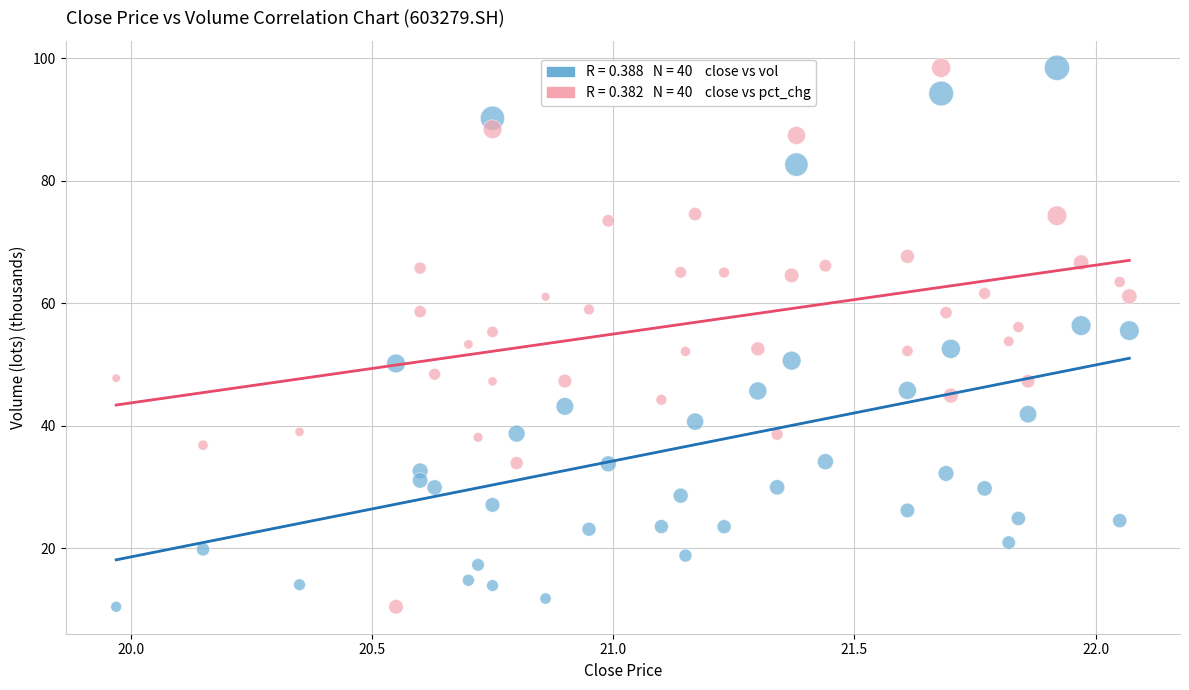

Across all data points, what is the range of Y values (max minus min)?

87.9